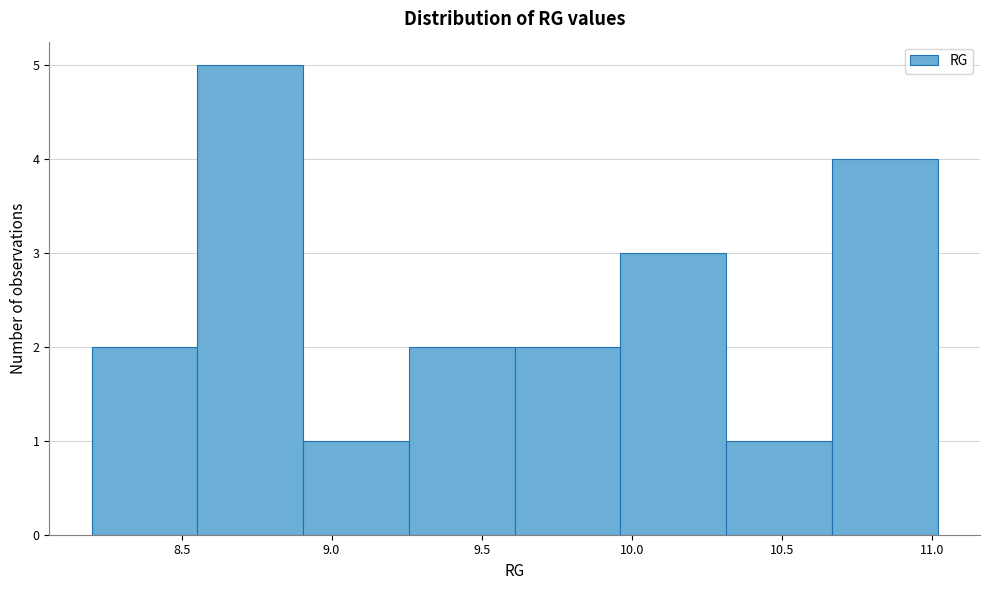

Reading left to right, list every bar in this chart as the range it spans on the x-axis followed by its height. Neither the bar edges nor the heights are printed on the chart, so give them approximately, as read against the axes.

8.20 to 8.55: 2
8.55 to 8.90: 5
8.90 to 9.25: 1
9.25 to 9.60: 2
9.60 to 9.95: 2
9.95 to 10.30: 3
10.30 to 10.65: 1
10.65 to 11.00: 4